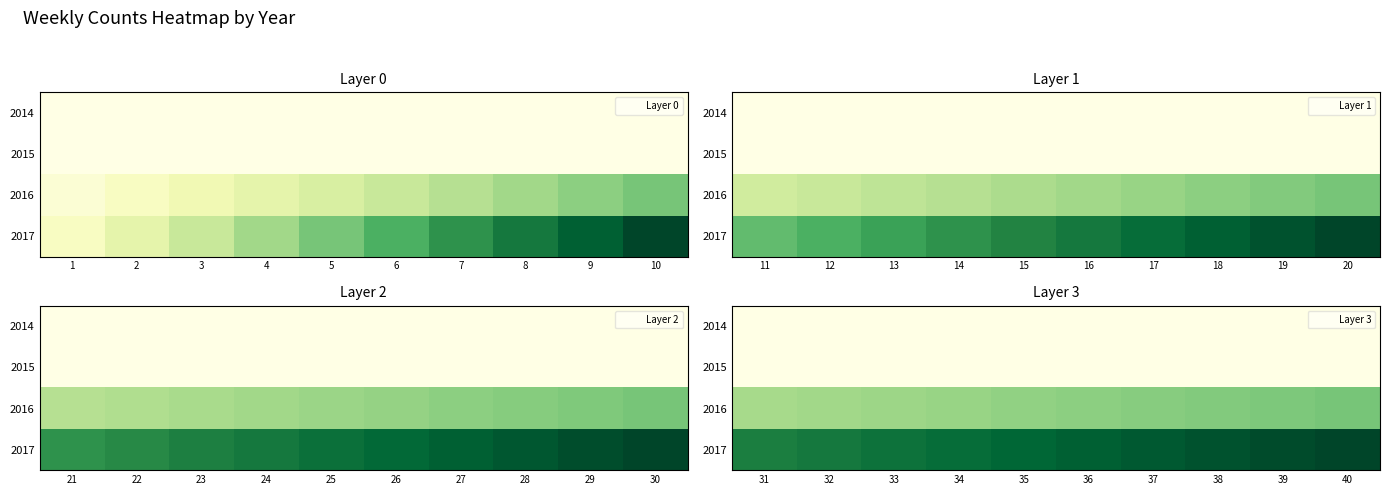

How many values in the 2016 series exceed 36?

4